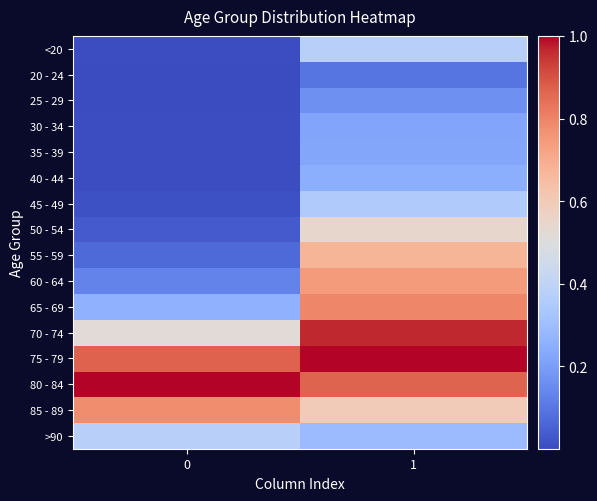

Which has a higher value, 1 or 0?

1